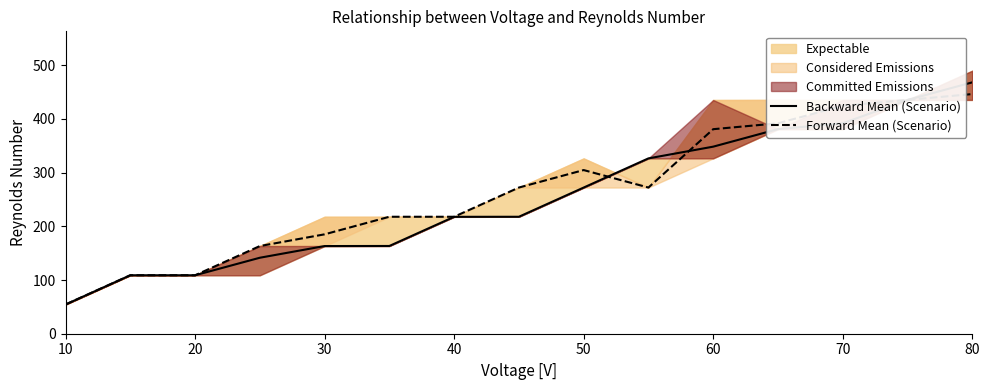

Which series has the widest spread of values?

Backward Mean (Scenario)